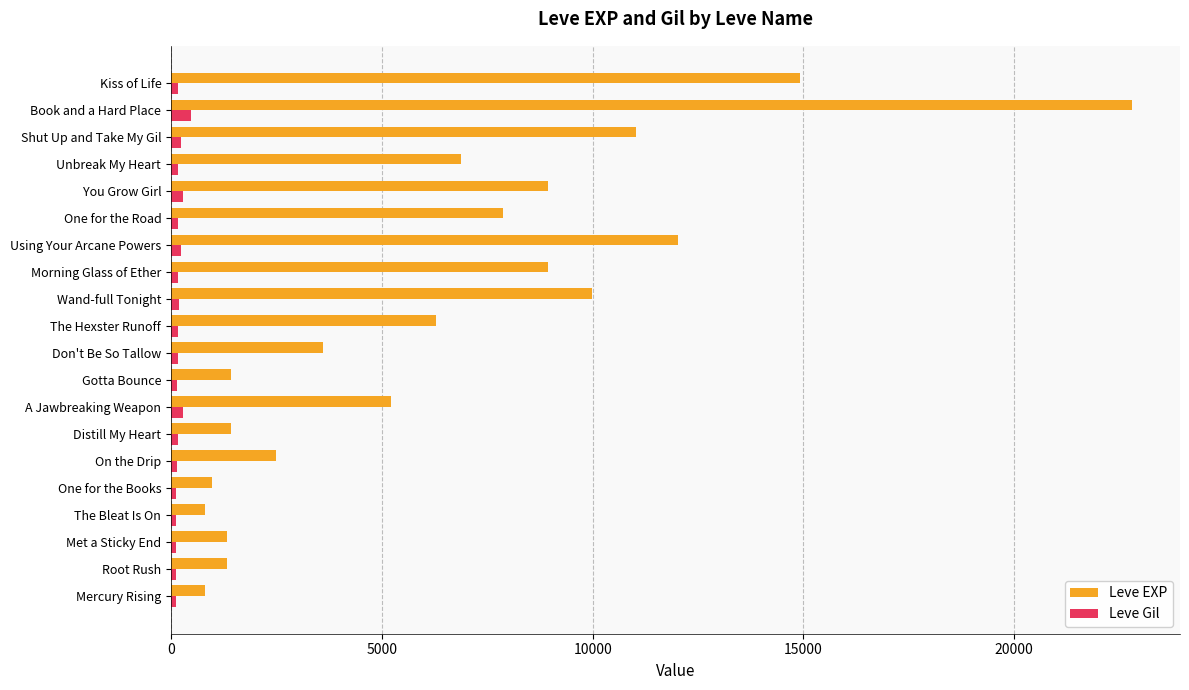

Is it true that Leve EXP equals 4698 at You Grow Girl?

False